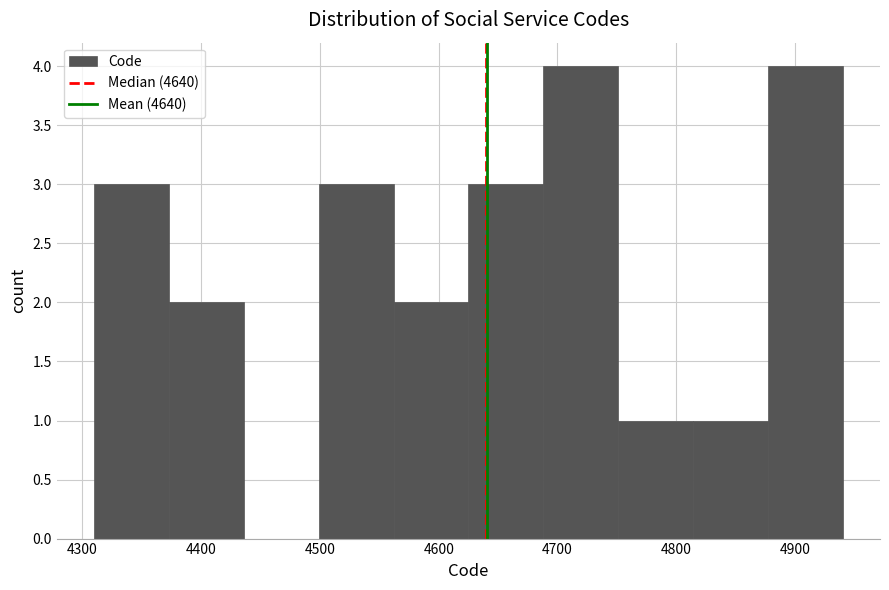

Reading left to right, list every bar in this chart as the range it spans on the x-axis followed by its height. Neither the bar edges nor the heights are printed on the chart, so give them approximately, as read against the axes.

4310 to 4373: 3
4373 to 4436: 2
4436 to 4499: 0
4499 to 4562: 3
4562 to 4625: 2
4625 to 4688: 3
4688 to 4751: 4
4751 to 4814: 1
4814 to 4877: 1
4877 to 4940: 4